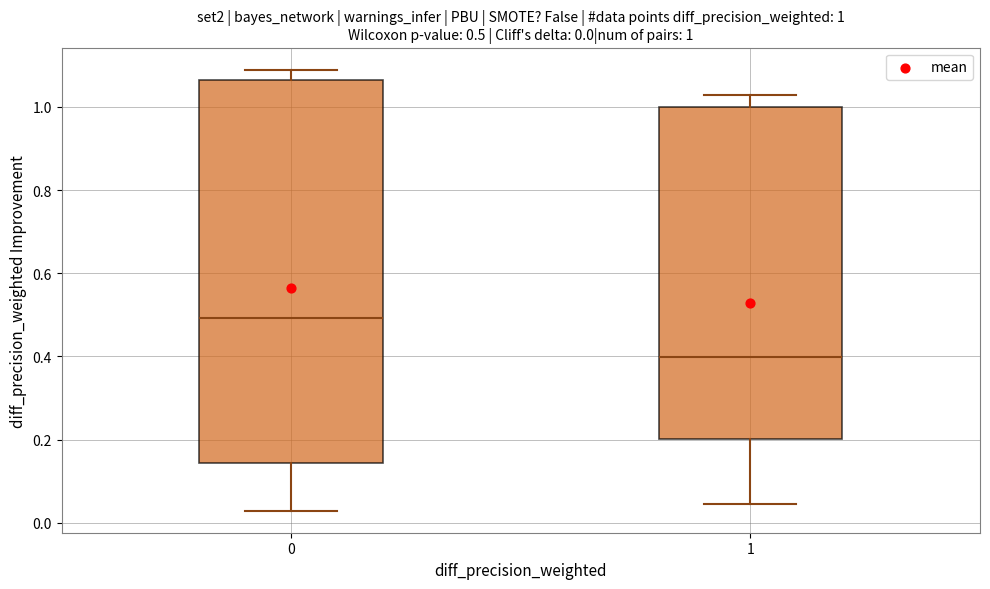

Which box is the tallest, from its lower edge to its upper edge?

0